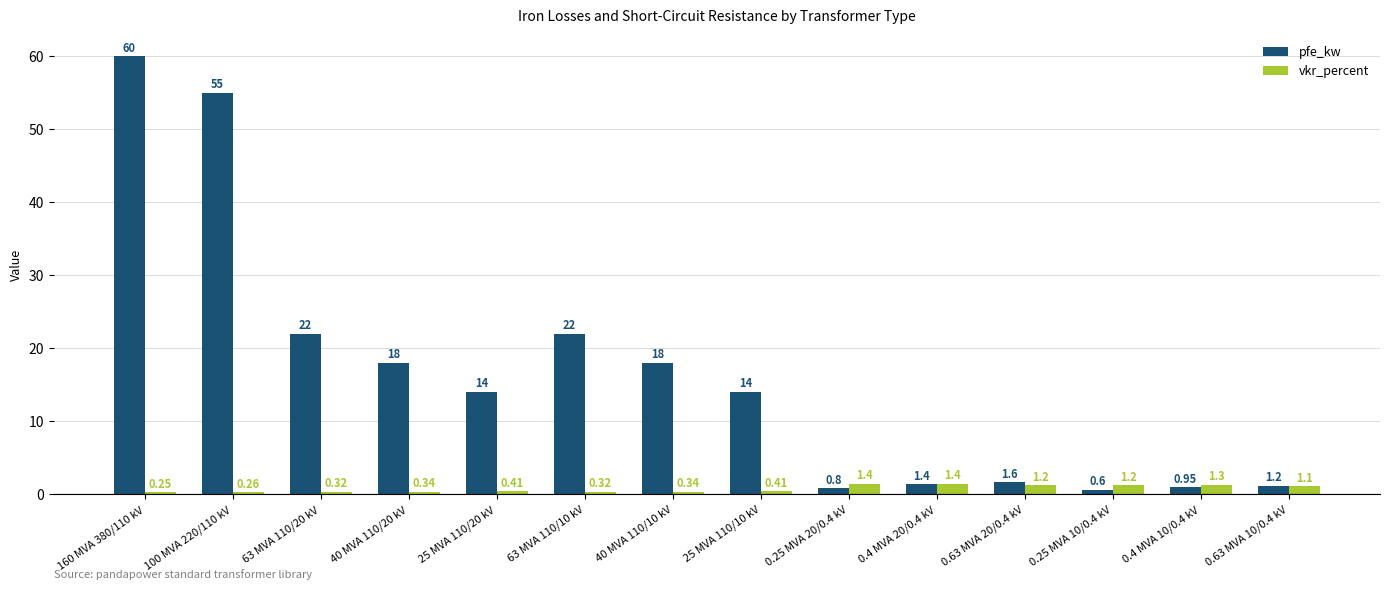

How many series are shown in this chart?

2